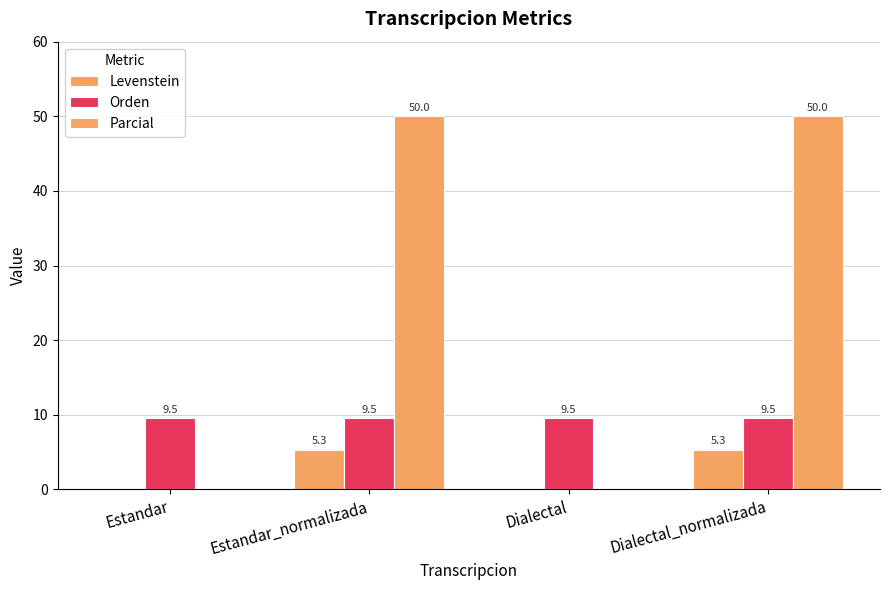

What is the label of the 4th bar from the right?

Estandar